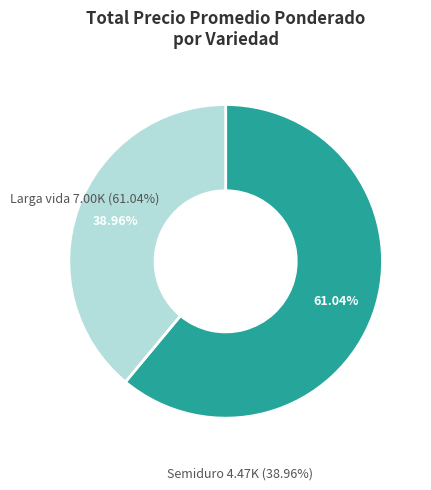

How many segments does this pie chart have?

2